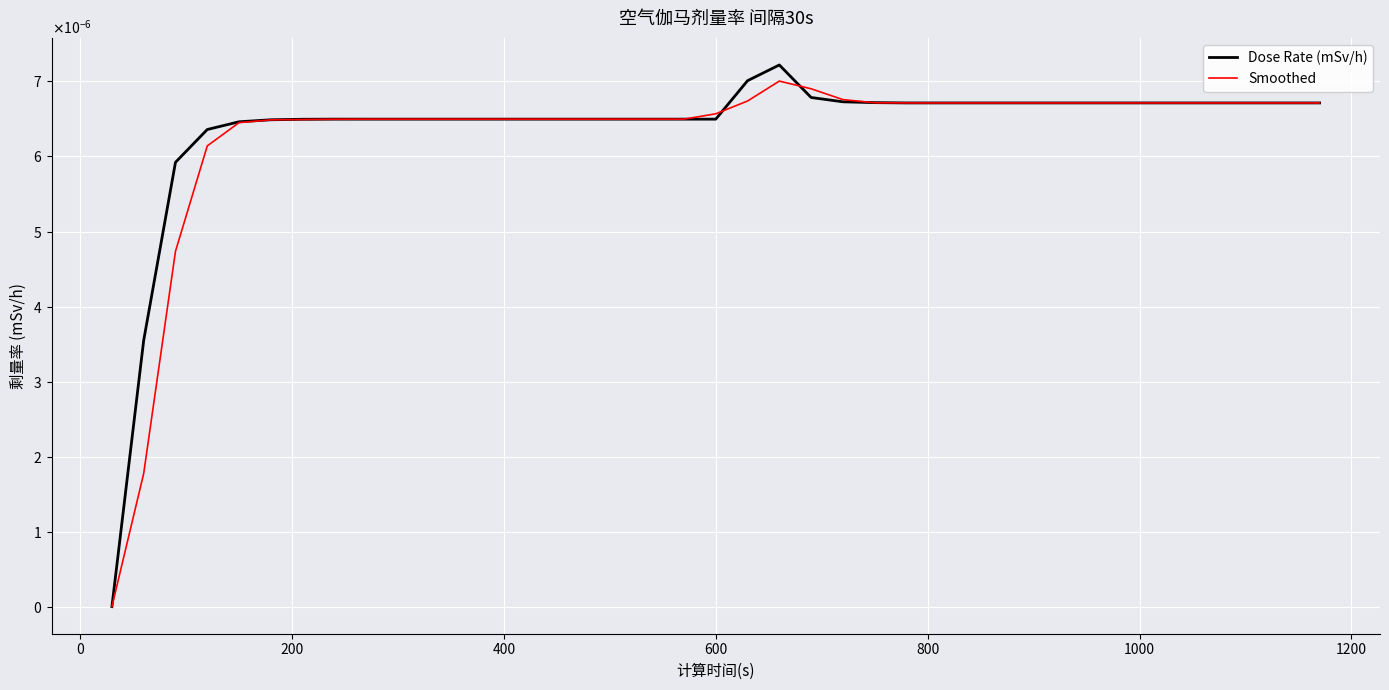

What are all the series names shown in the legend?

Dose Rate (mSv/h), Smoothed